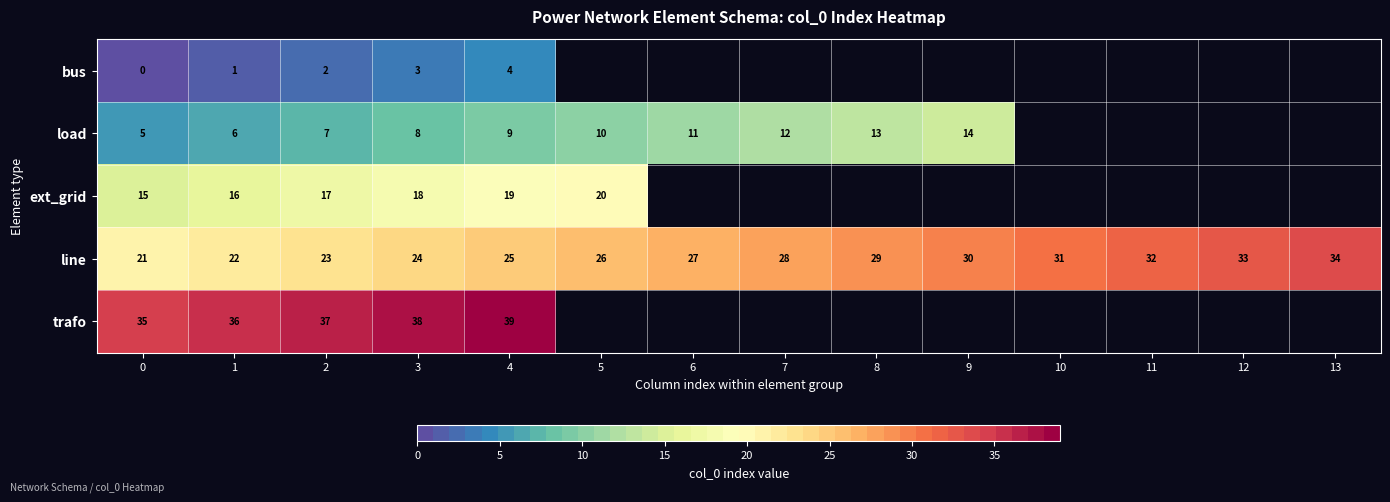

How many series are shown in this chart?

5